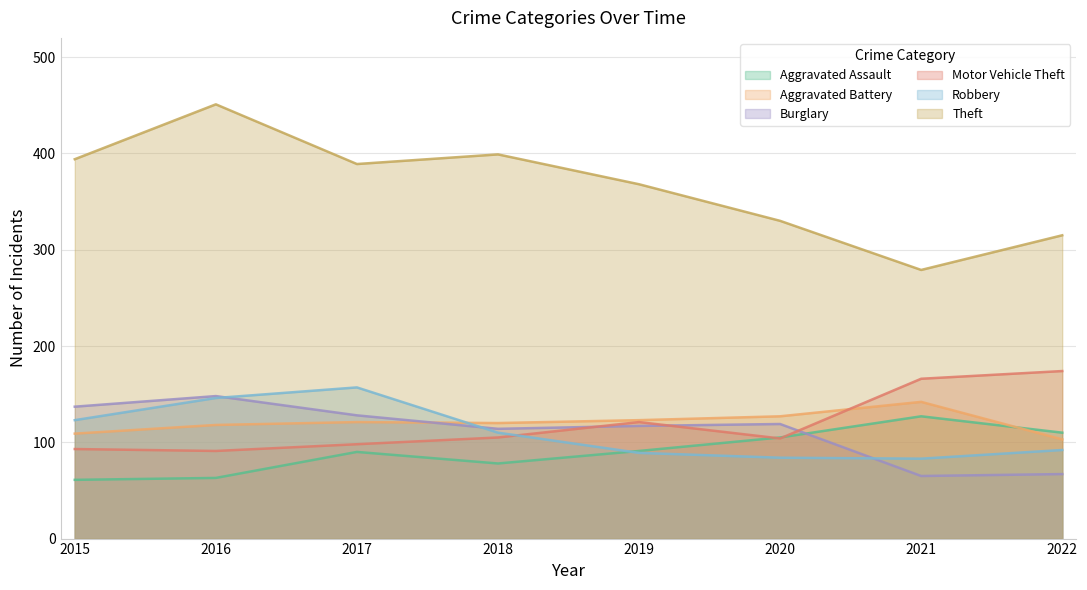

Which series changed the most between 2019 and 2021?

Theft